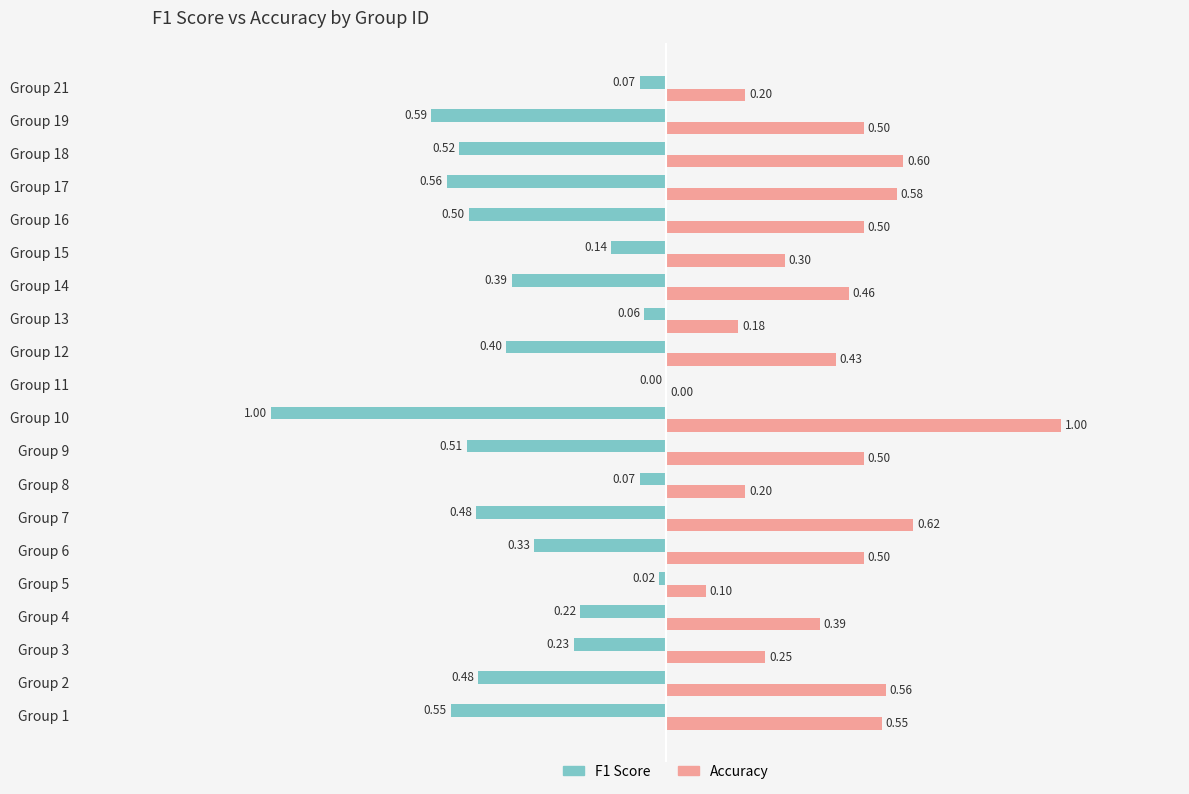

Between Group 16 and Group 21, which series saw the biggest shift?

F1 Score